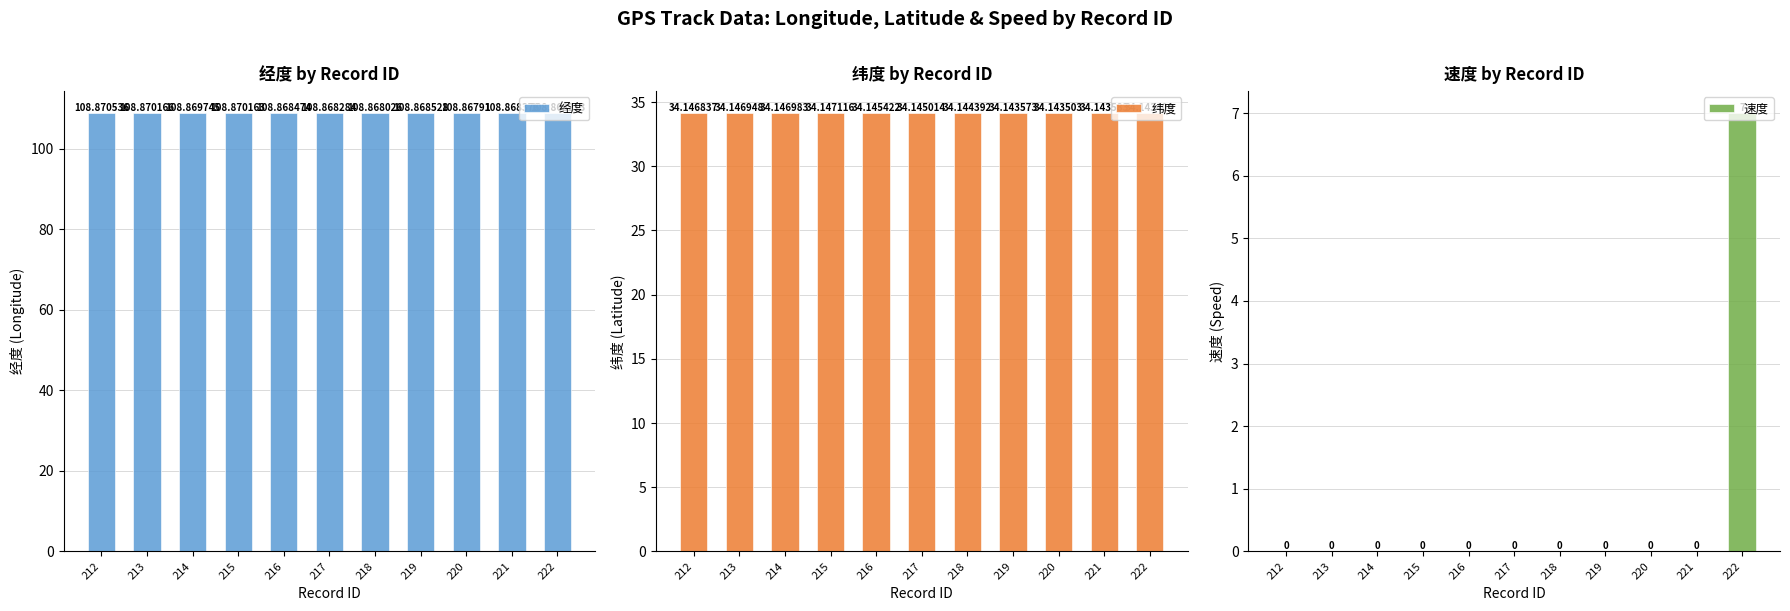

How many groups of bars are there?

11